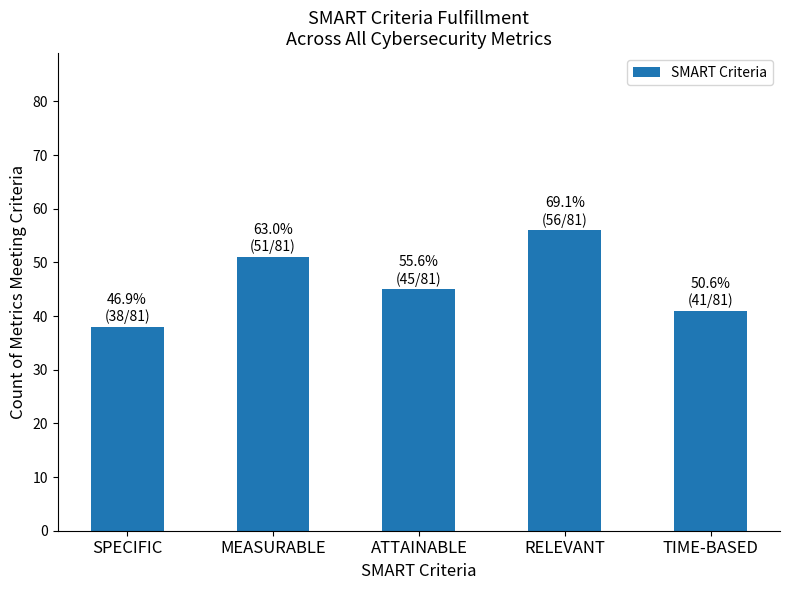

The chart shows a value of 21 at ATTAINABLE. True or false?

False